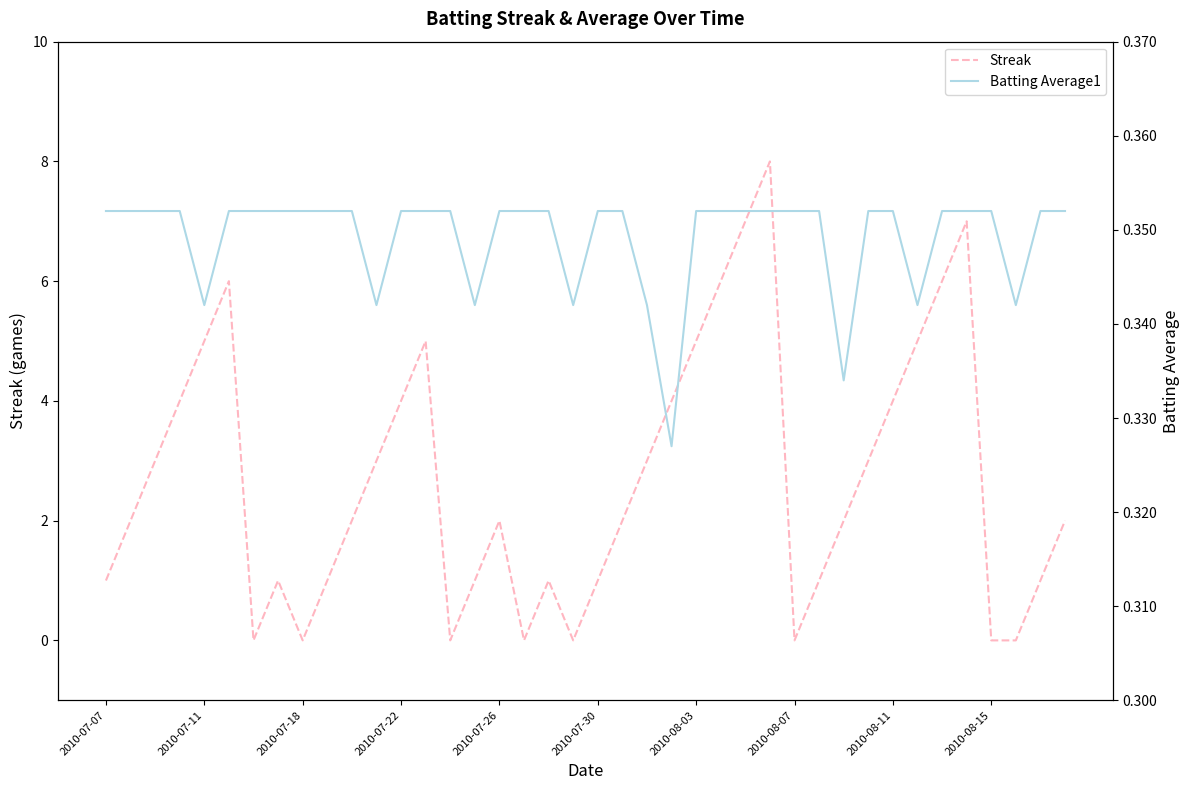

What is the maximum value for Streak?

8